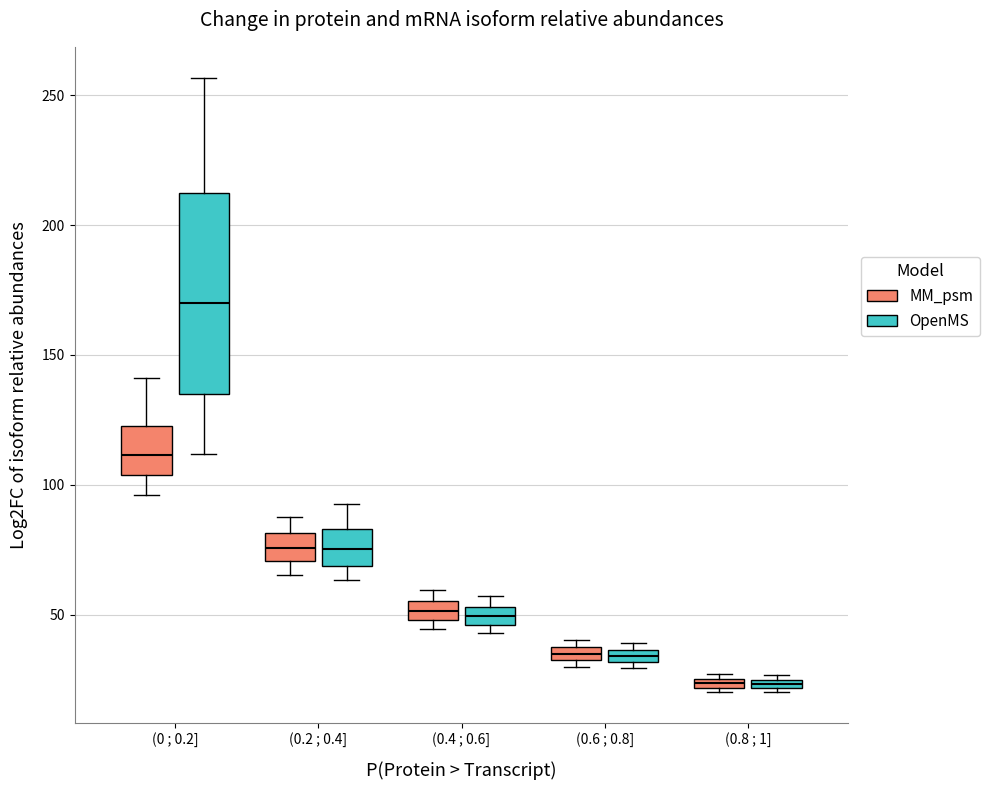

Comparing the boxes themselves (not the whiskers), which one is the tallest?

(0 ; 0.2] (OpenMS)